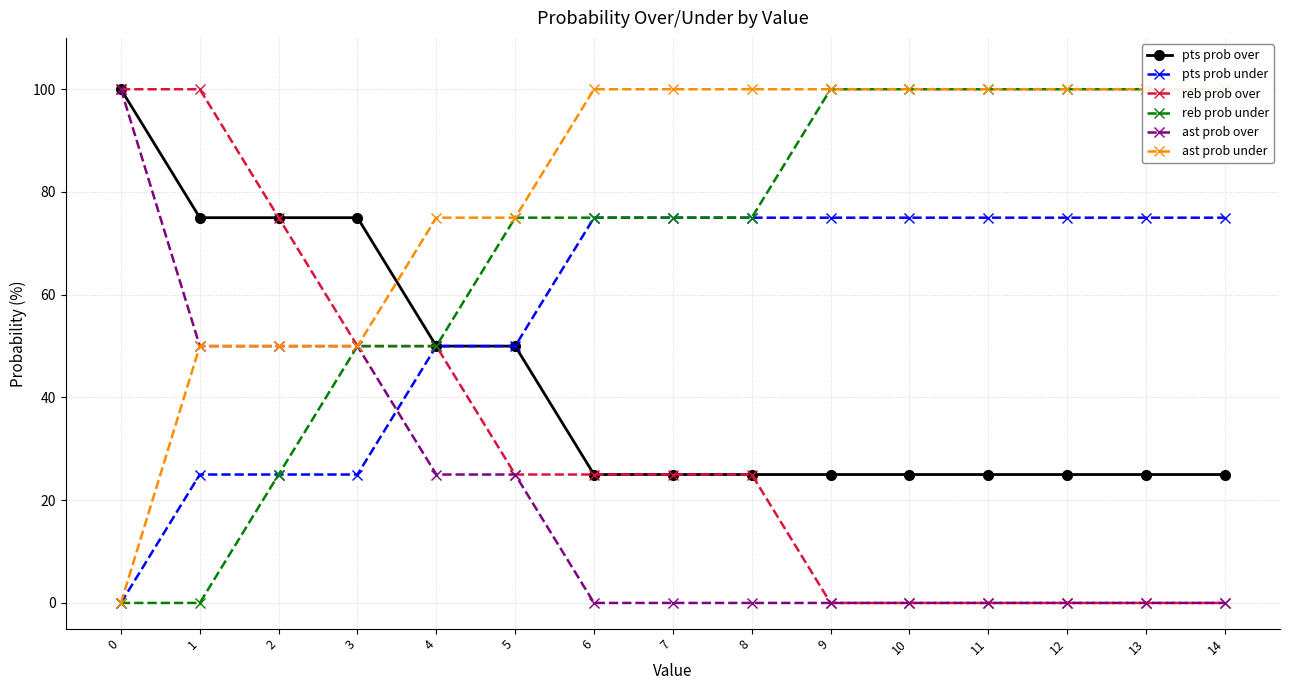

List the series in order of their peak value, lowest first.

pts prob under, pts prob over, reb prob over, reb prob under, ast prob over, ast prob under